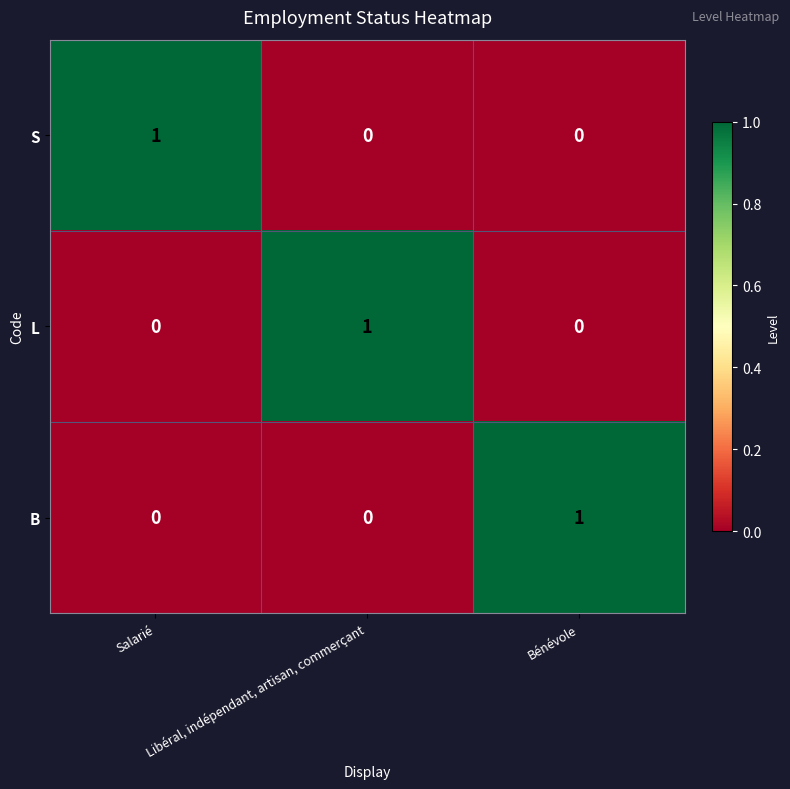

True or false: B has a value of 1 at Salarié.

False